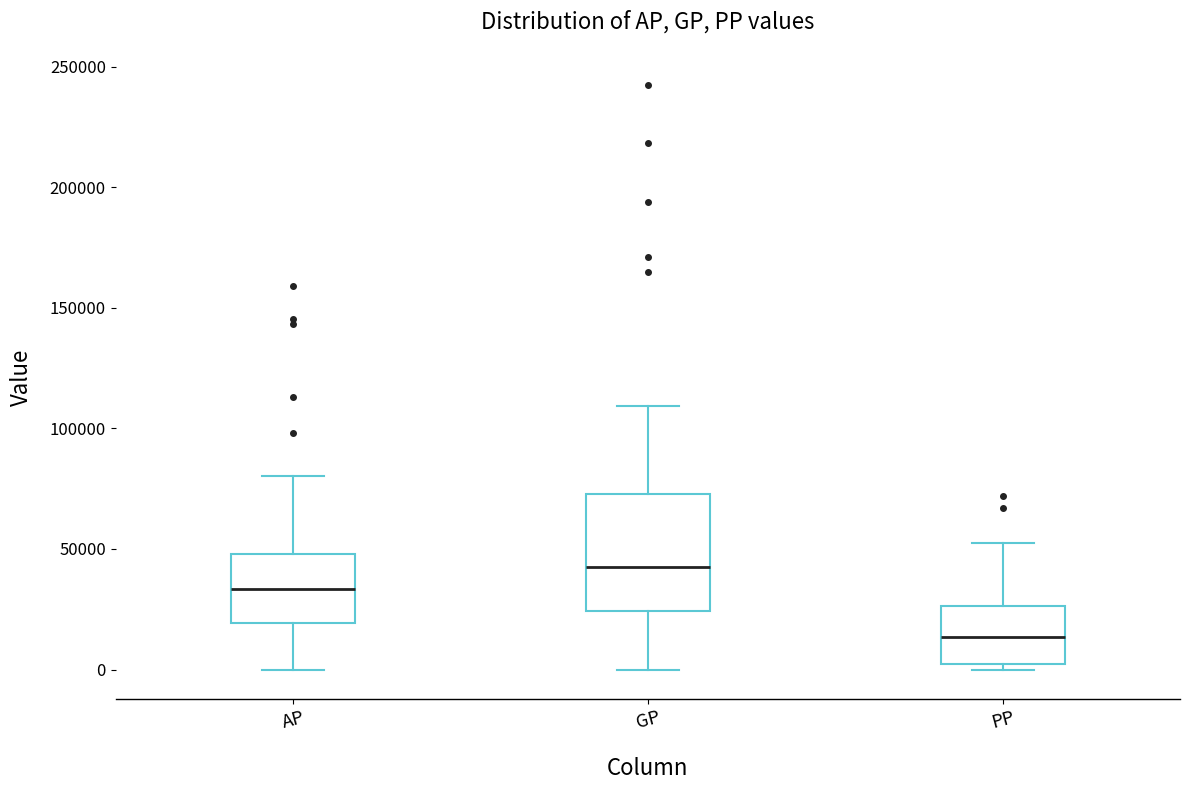

Which box has the lowest median line?

PP